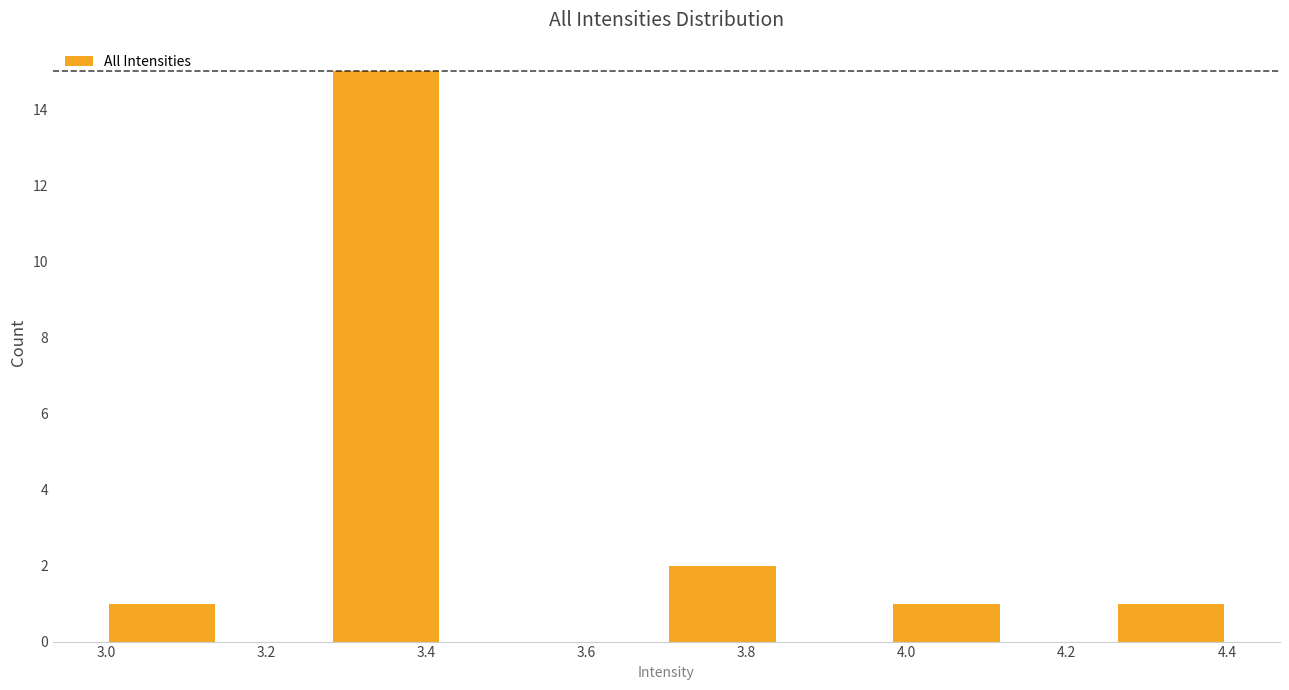

Reading left to right, list every bar in this chart as the range it spans on the x-axis followed by its height. The values are not printed on the chart, so give them approximately, as read against the axis.

3.00 to 3.14: 1
3.14 to 3.28: 0
3.28 to 3.42: 15
3.42 to 3.56: 0
3.56 to 3.70: 0
3.70 to 3.84: 2
3.84 to 3.98: 0
3.98 to 4.12: 1
4.12 to 4.26: 0
4.26 to 4.40: 1